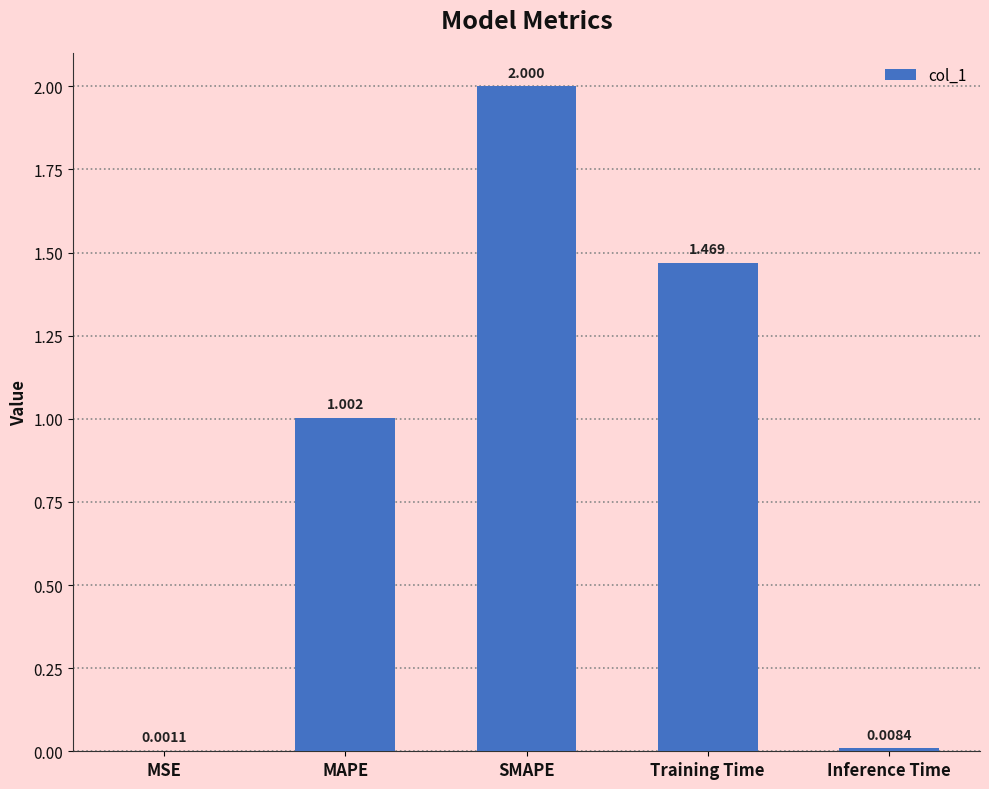

True or false: the data shows 1.0 at MAPE.

True